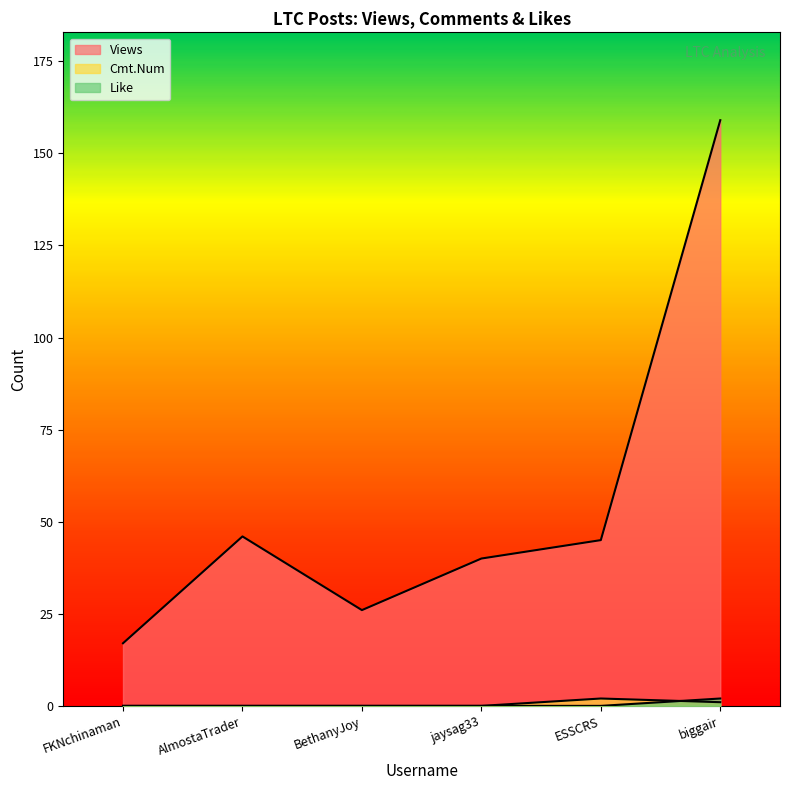

What position from the right is AlmostaTrader?

5